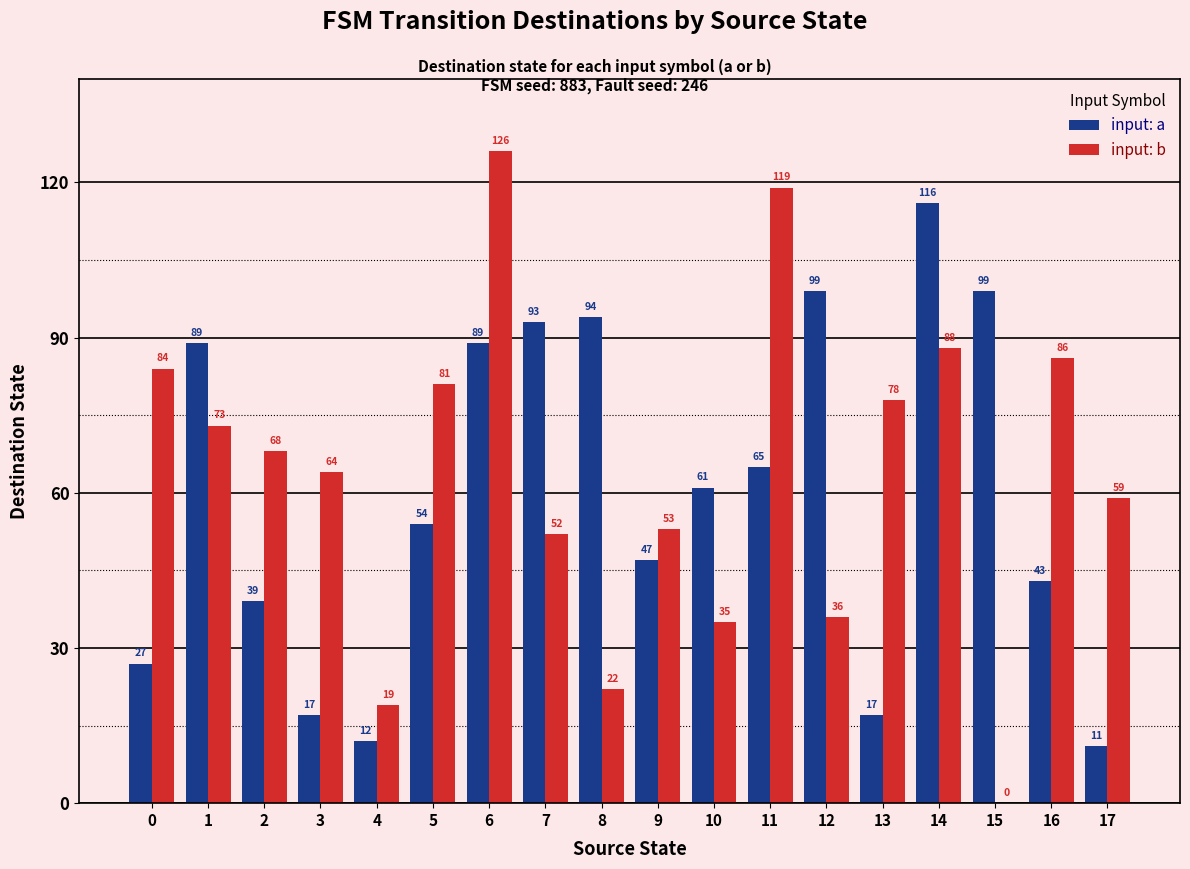

Reading right to left, list all the values displayed in this chart.

input: a: 11	43	99	116	17	99	65	61	47	94	93	89	54	12	17	39	89	27
input: b: 59	86	0	88	78	36	119	35	53	22	52	126	81	19	64	68	73	84